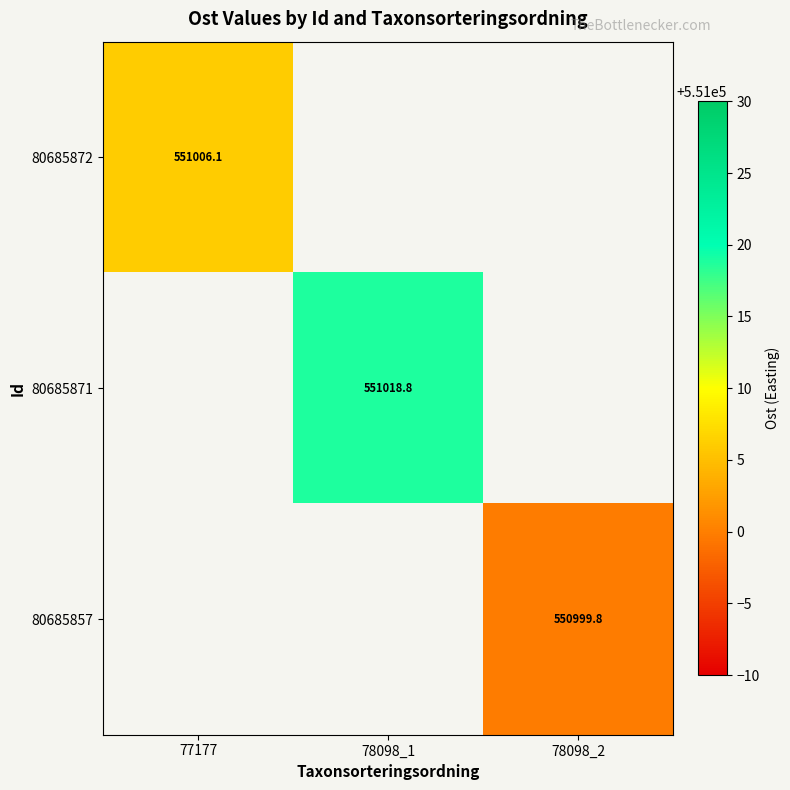

What is the smallest value displayed?

550999.8